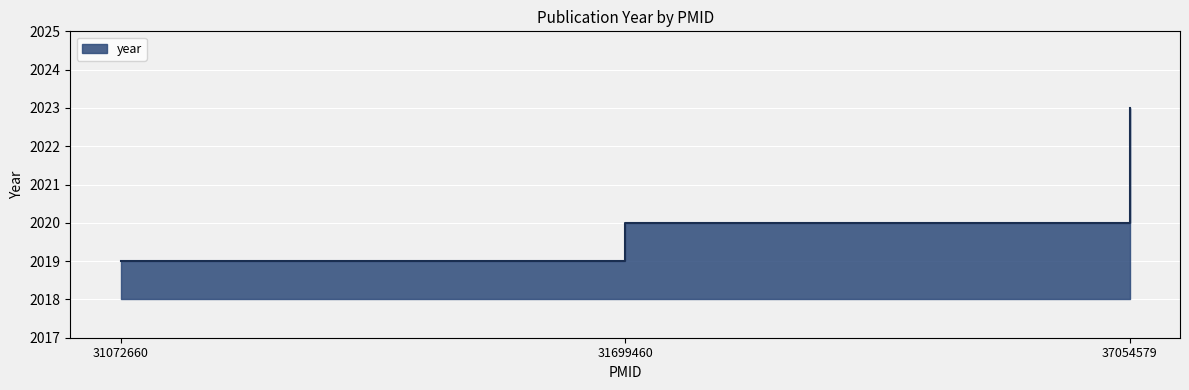

What is the difference between the values at 37054579 and 31699460?

3